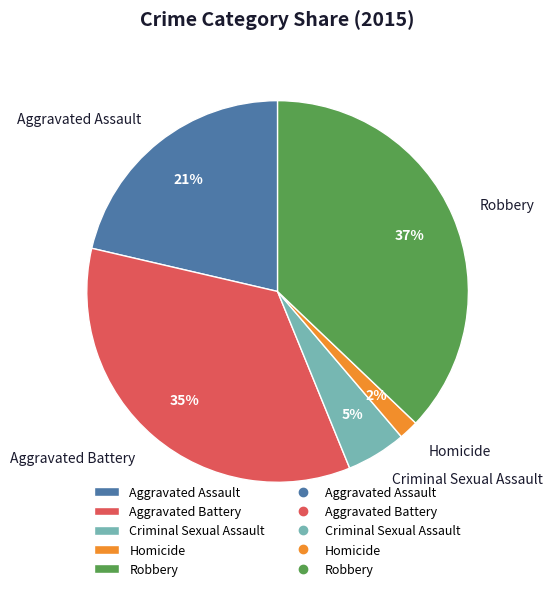

True or false: Aggravated Assault accounts for 14% of the total.

False